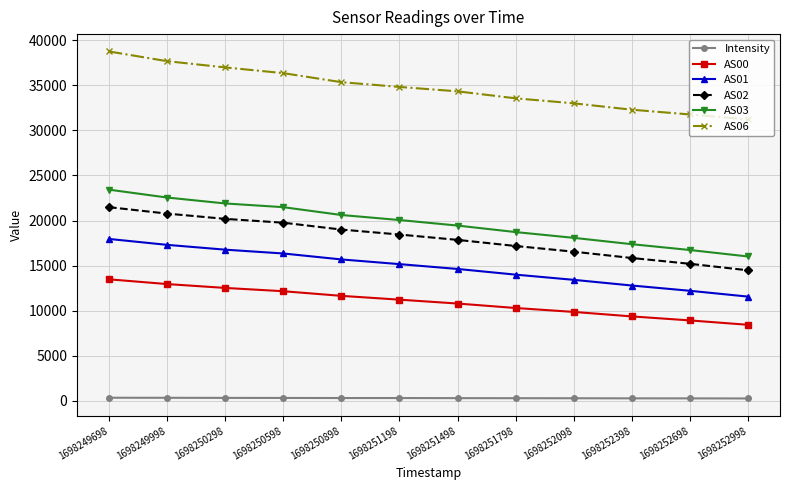

Is it true that AS02 equals 10412.7 at 1698251798?

False